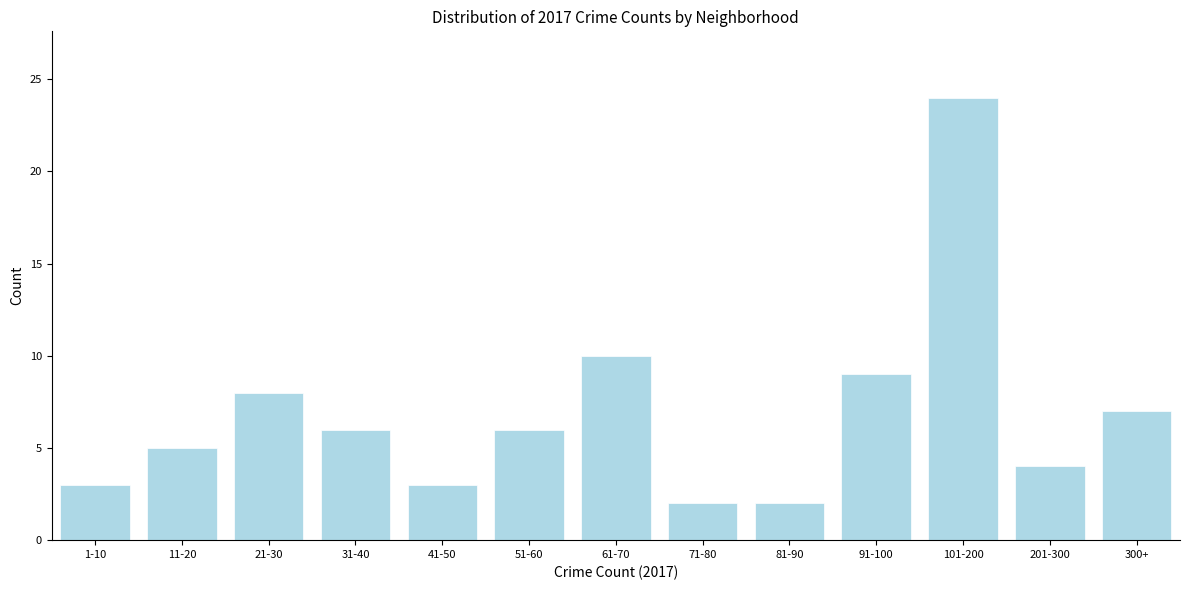

Reading right to left, list all the values displayed in this chart.

7	4	24	9	2	2	10	6	3	6	8	5	3